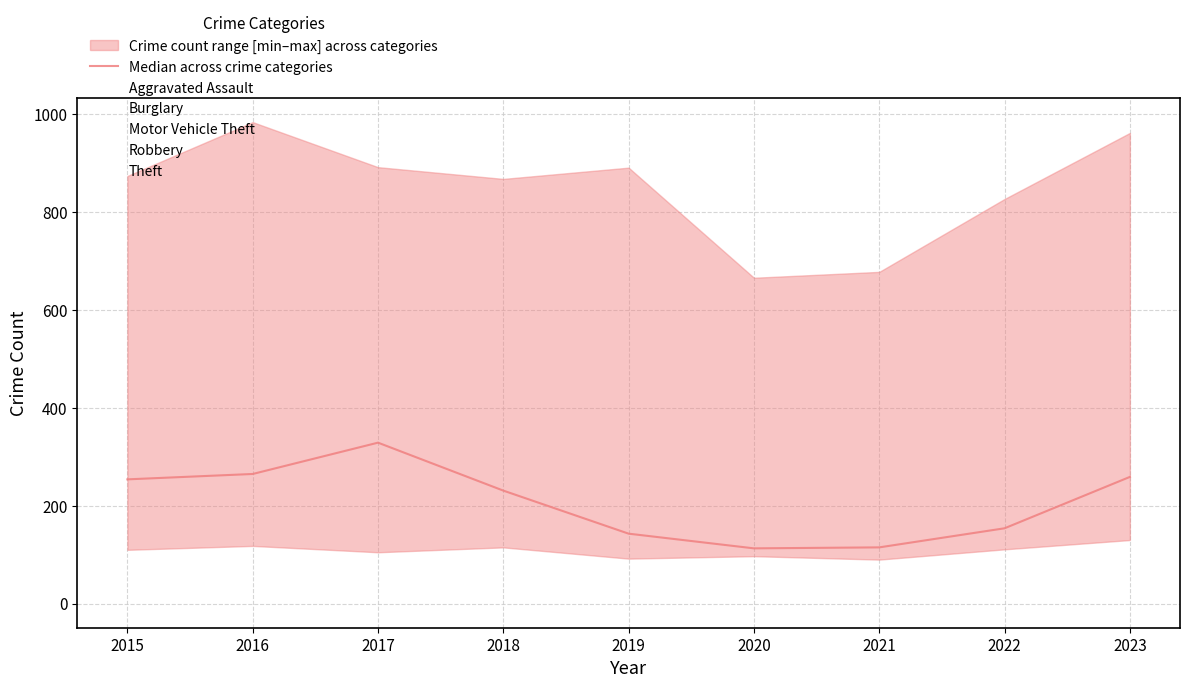

Reading left to right, transcribe all the data shown in this chart.

254	265	329	231	143	113	115	154	259